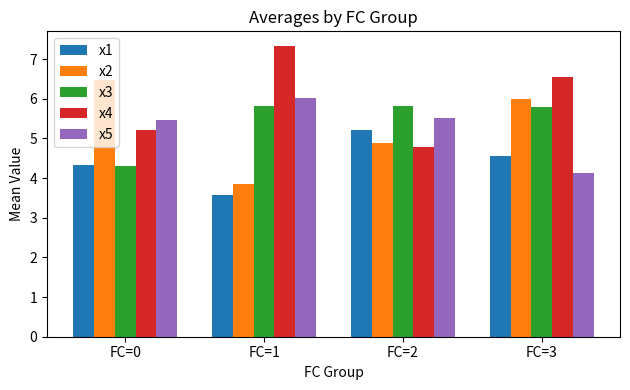

What is the approximate value of x4 at FC=0?

5.2